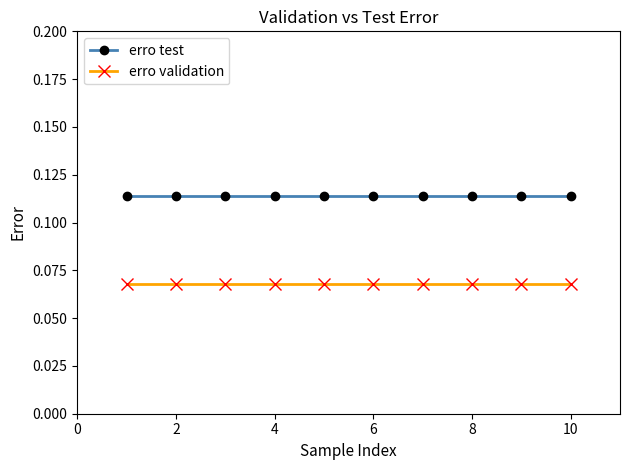

What is the sum of all erro test values?

1.1